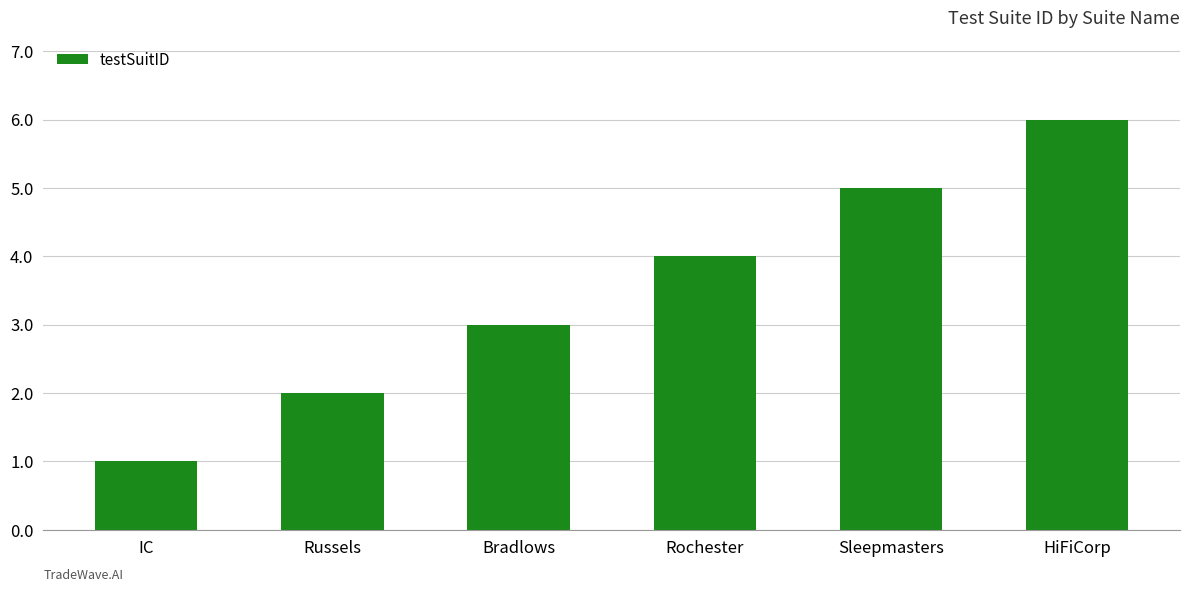

What is the ratio of the value at Rochester to the value at Russels?

2.0